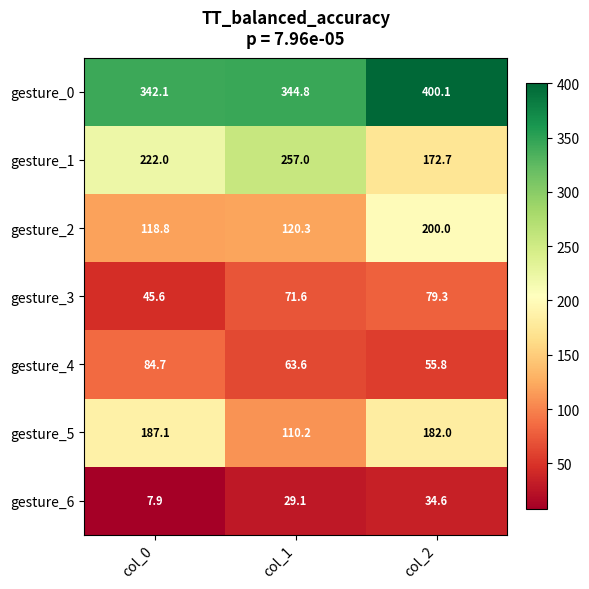

Rank the series at col_1 from highest to lowest value.

gesture_0, gesture_1, gesture_2, gesture_5, gesture_3, gesture_4, gesture_6